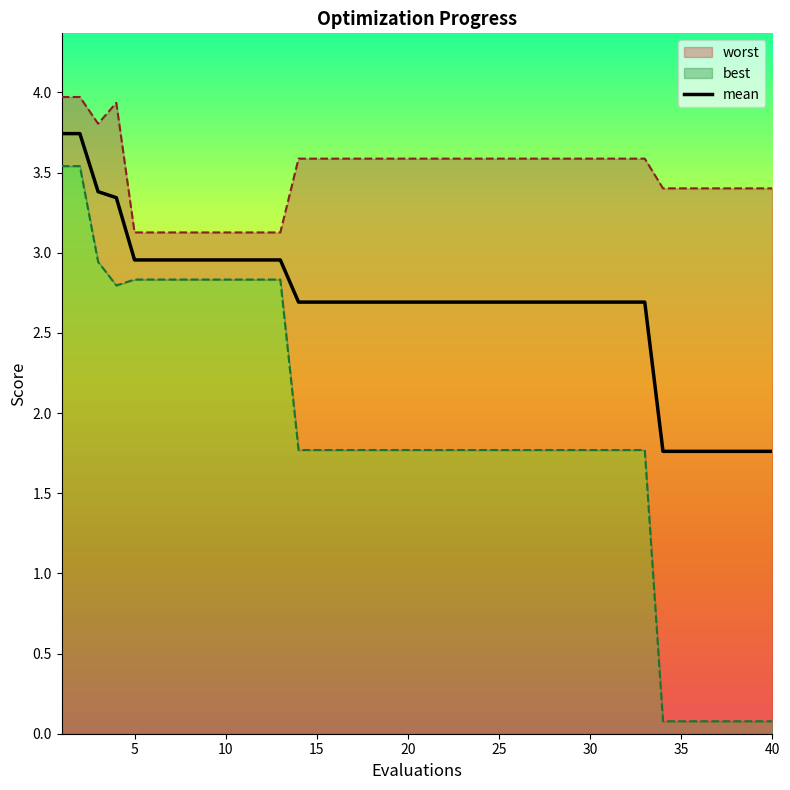

The value of mean at 40 is 1.8. True or false?

True